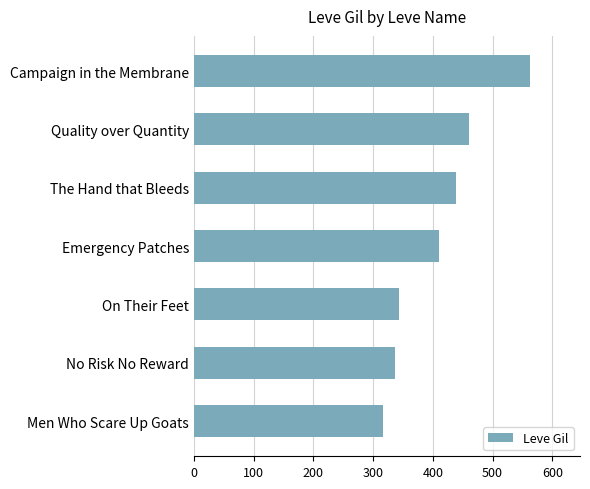

True or false: the data shows 218 at Men Who Scare Up Goats.

False